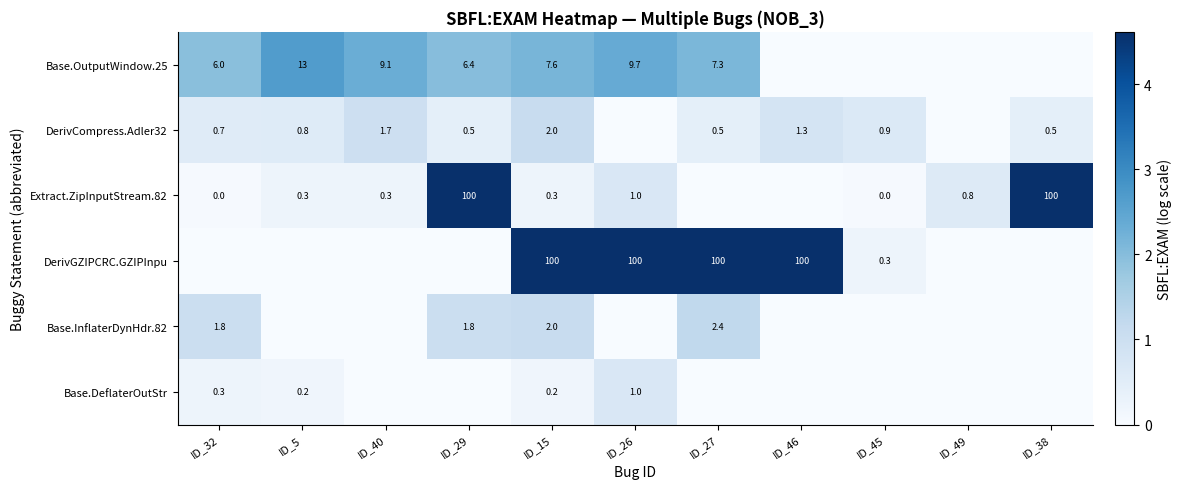

What is the total value across all series at ID_15?

112.1